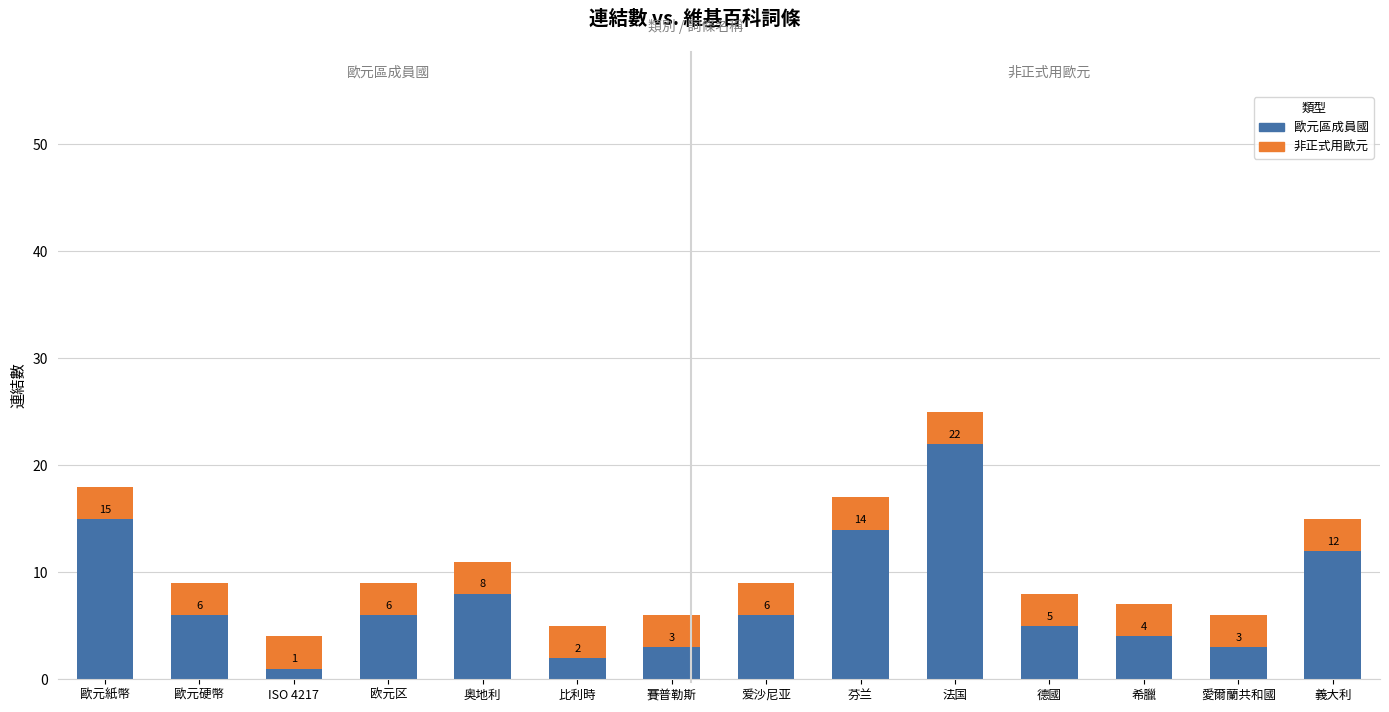

What is the label of the 3rd bar from the left?

法国